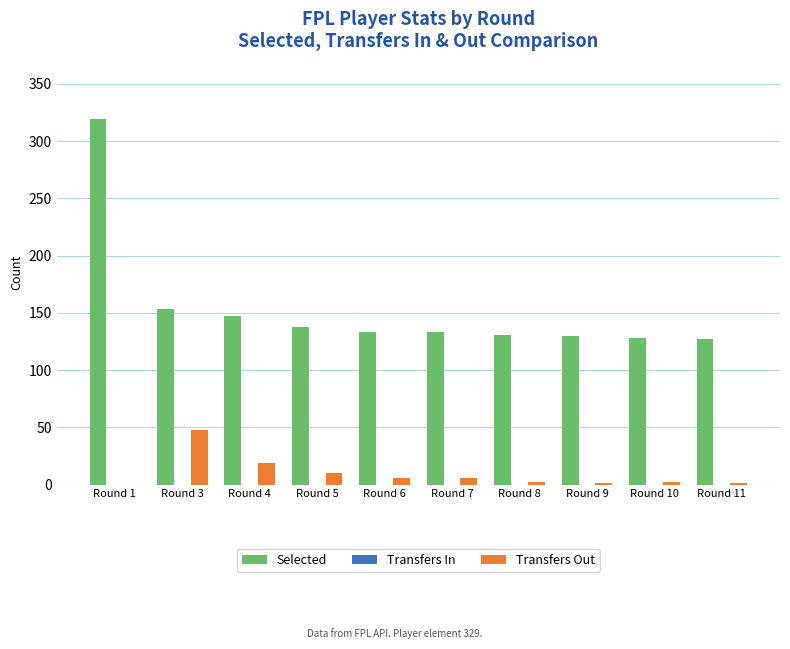

The value of Selected at Round 10 is 76. True or false?

False